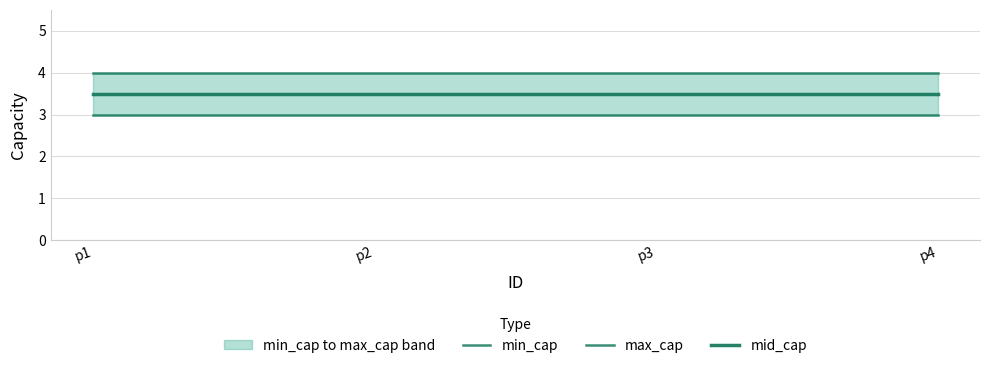

Between p3 and p2, which is larger?

p3